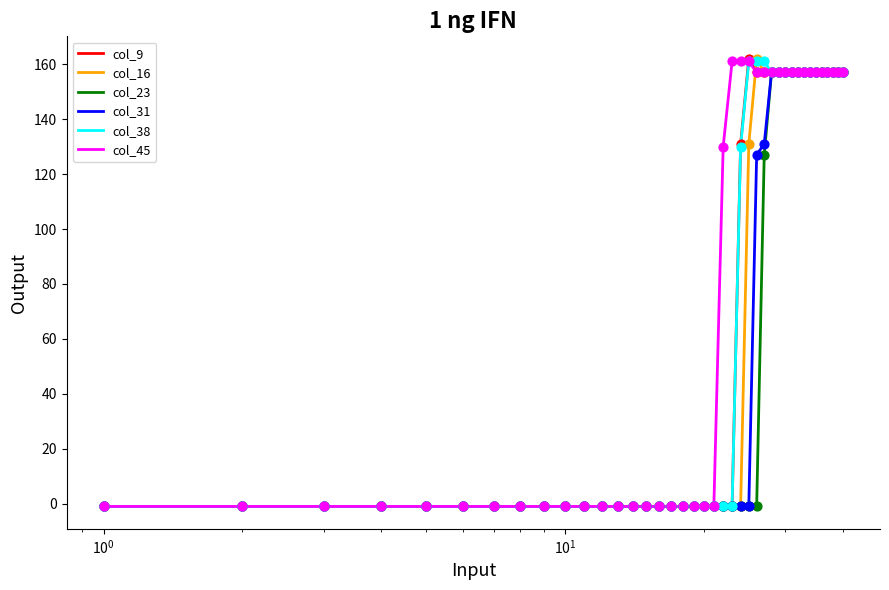

What are all the series names shown in the legend?

col_9, col_16, col_23, col_31, col_38, col_45